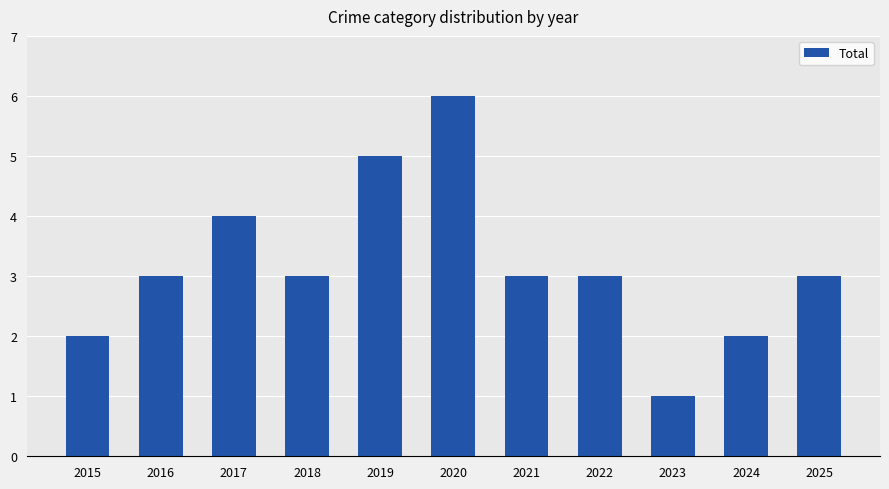

Which label corresponds to the largest value in the chart?

2020